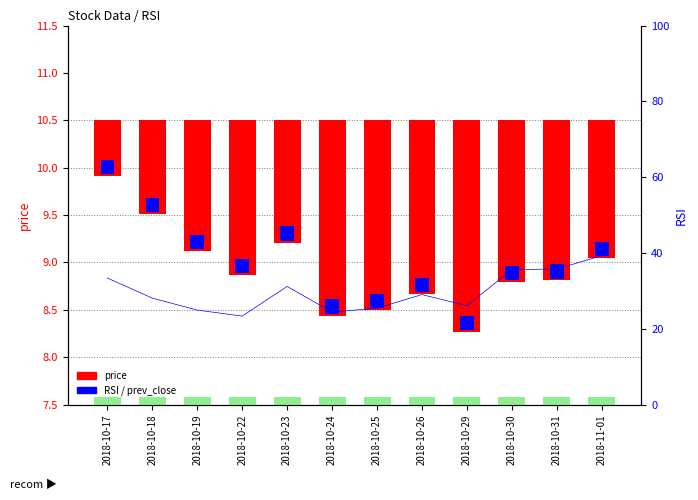

How many bars are there in total?

24